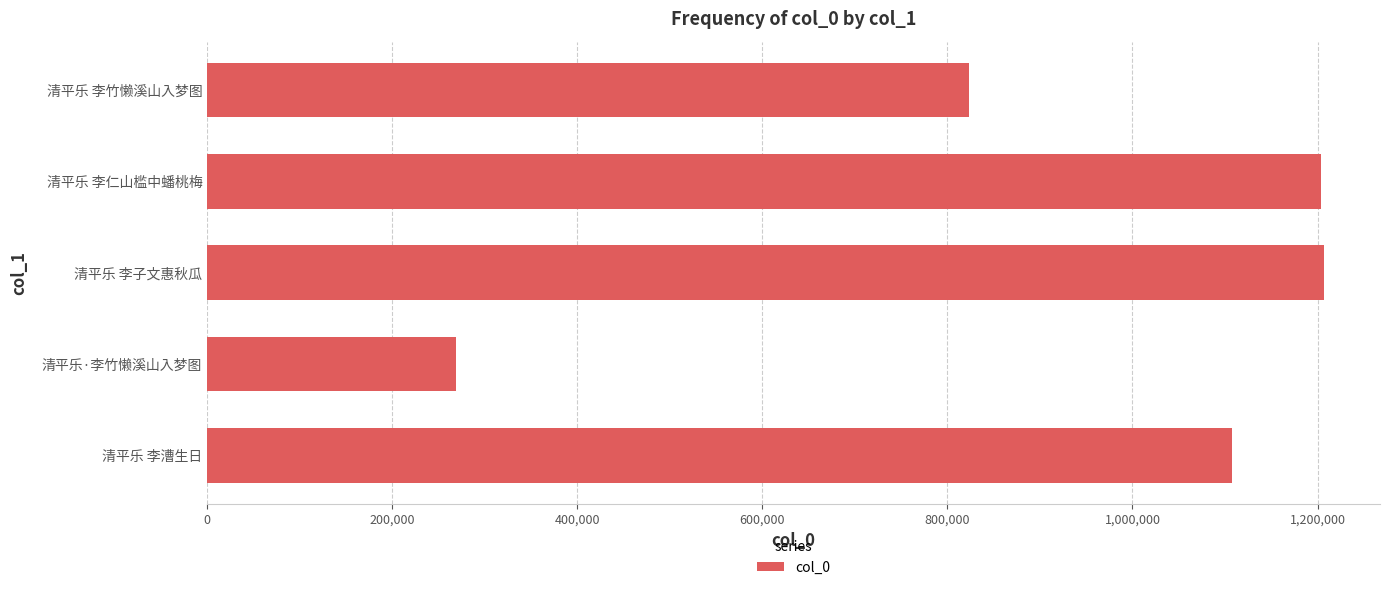

Is it true that the value at 清平乐 李仁山槛中蟠桃梅 is 1754983?

False